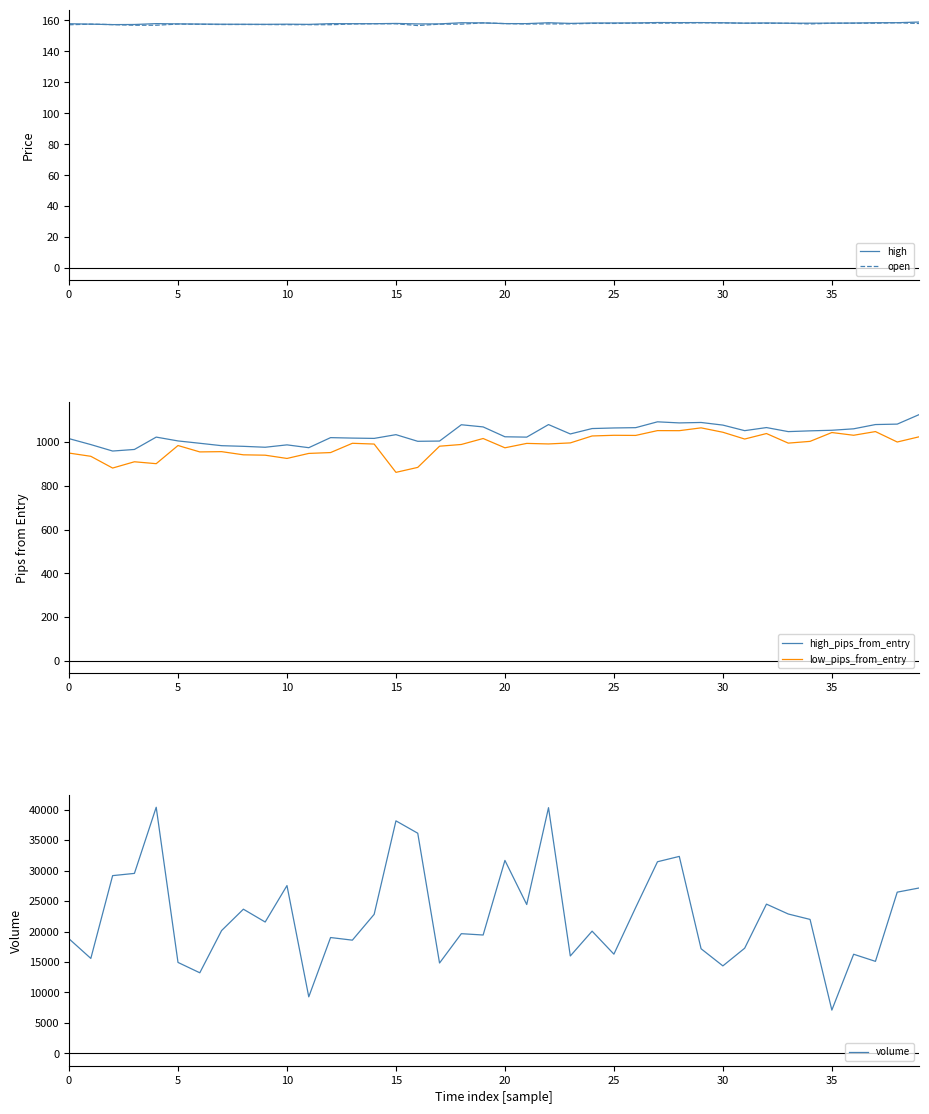

At 12, list the series in order from largest to smallest.

volume, high_pips_from_entry, low_pips_from_entry, high, open